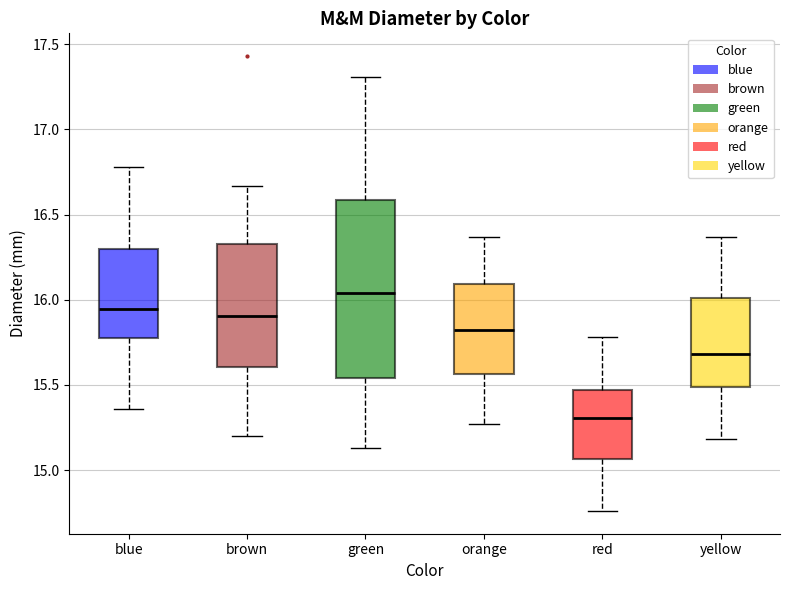

Where does the upper whisker of the box for yellow end on the y-axis? The values are not printed on the chart, so give them approximately, as read against the axis.

16.35